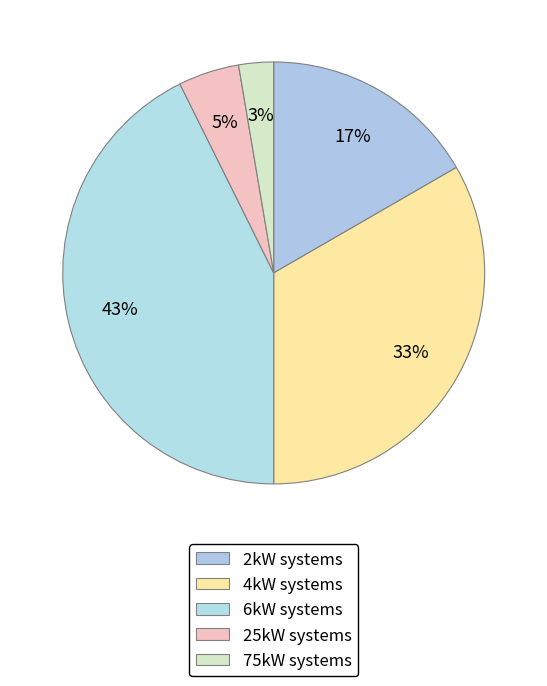

Is there any slice that represents more than half of the pie?

No